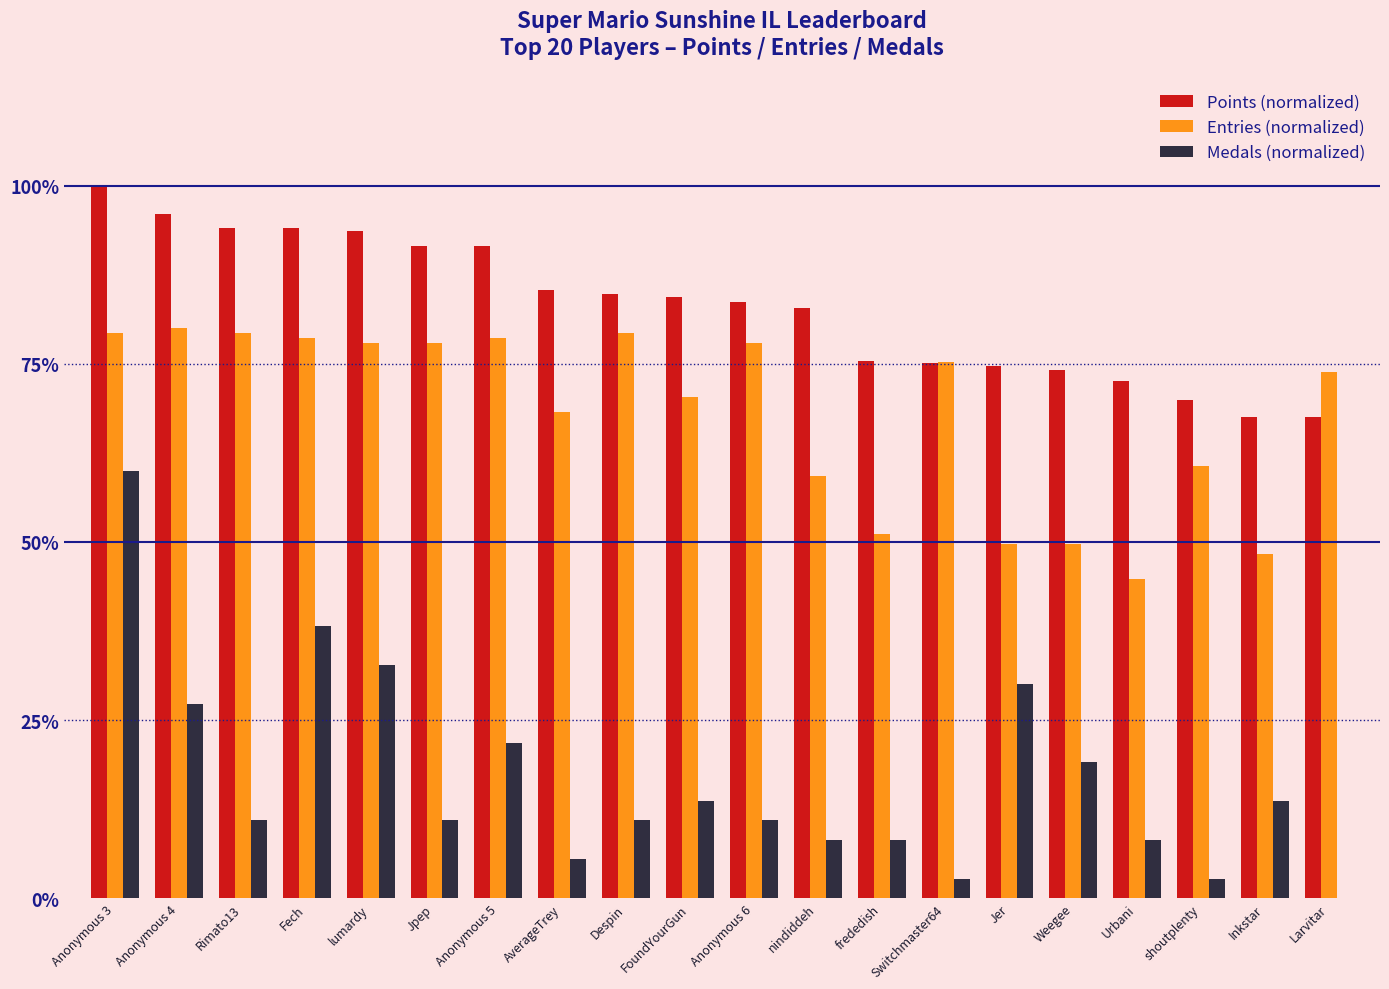

Is the value of Medals (normalized) at FoundYourGun greater than the value of Points (normalized) at Anonymous 3?

No